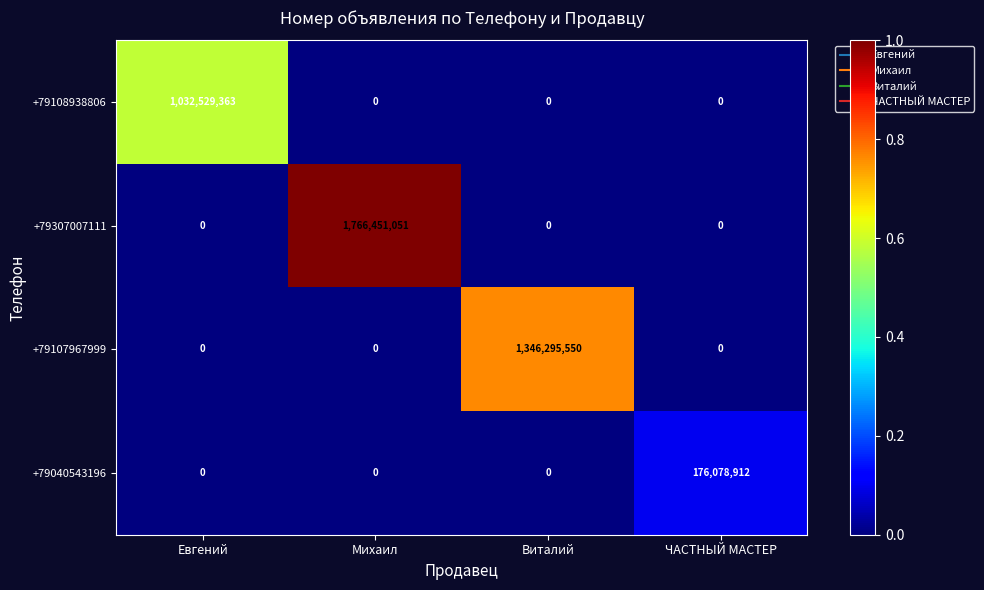

Reading left to right, extract all data points from this chart.

+79108938806: Евгений=1032529363	Михаил=0	Виталий=0	ЧАСТНЫЙ МАСТЕР=0
+79307007111: Евгений=0	Михаил=1766451051	Виталий=0	ЧАСТНЫЙ МАСТЕР=0
+79107967999: Евгений=0	Михаил=0	Виталий=1346295550	ЧАСТНЫЙ МАСТЕР=0
+79040543196: Евгений=0	Михаил=0	Виталий=0	ЧАСТНЫЙ МАСТЕР=176078912